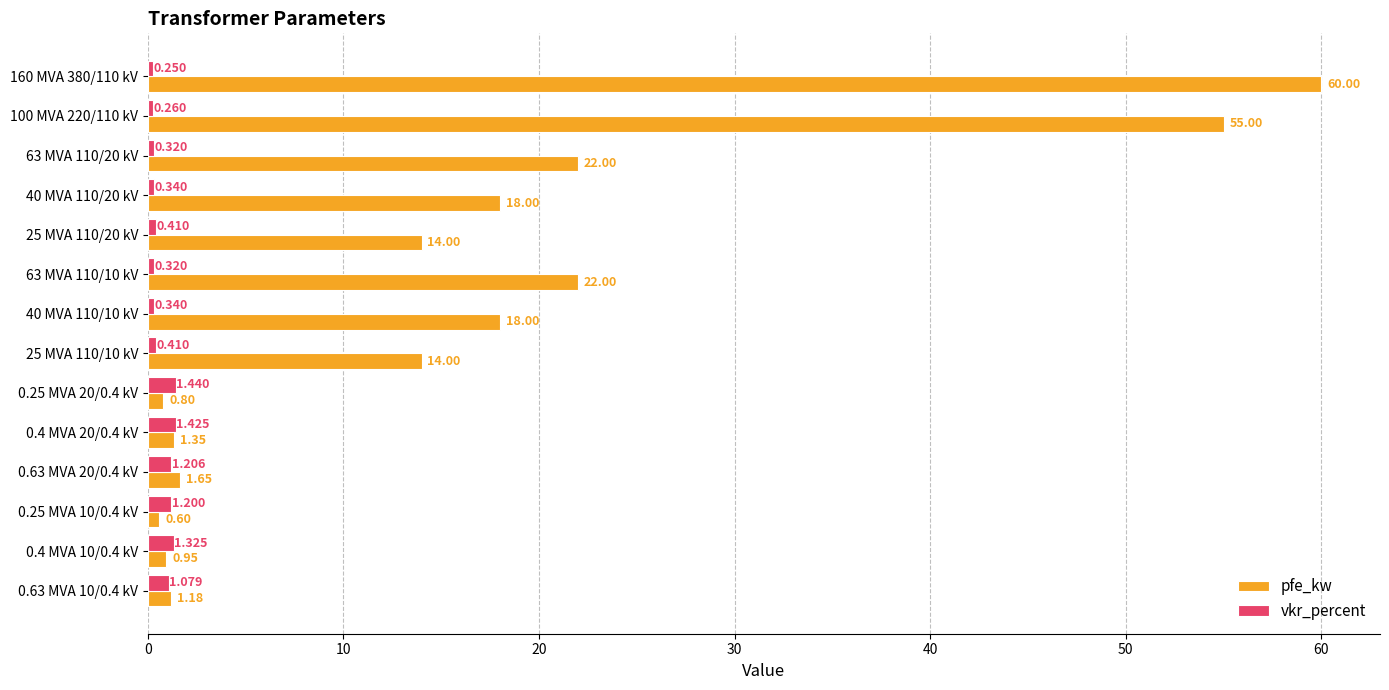

What are all the series names shown in the legend?

pfe_kw, vkr_percent